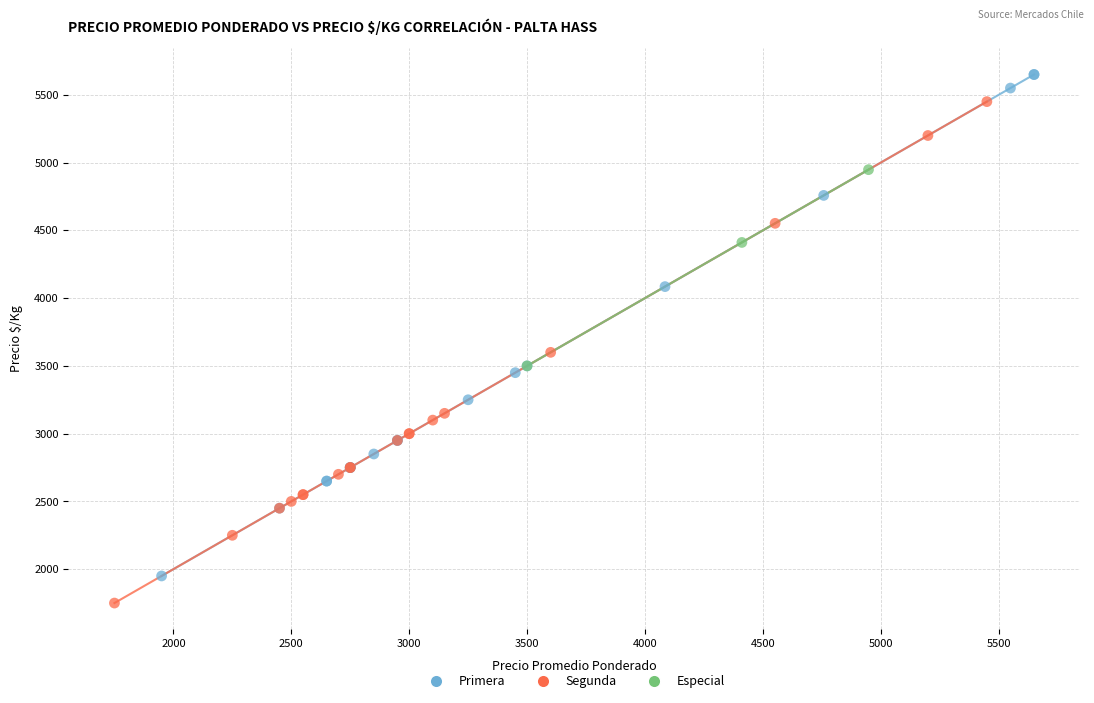

Which series reaches the minimum Y coordinate?

Segunda